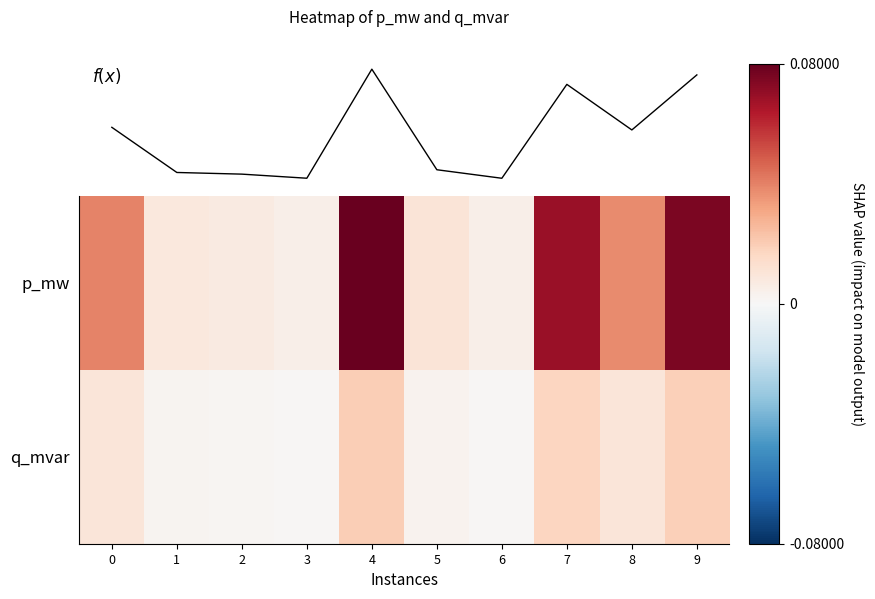

At which label is q_mvar closest to 0?

6